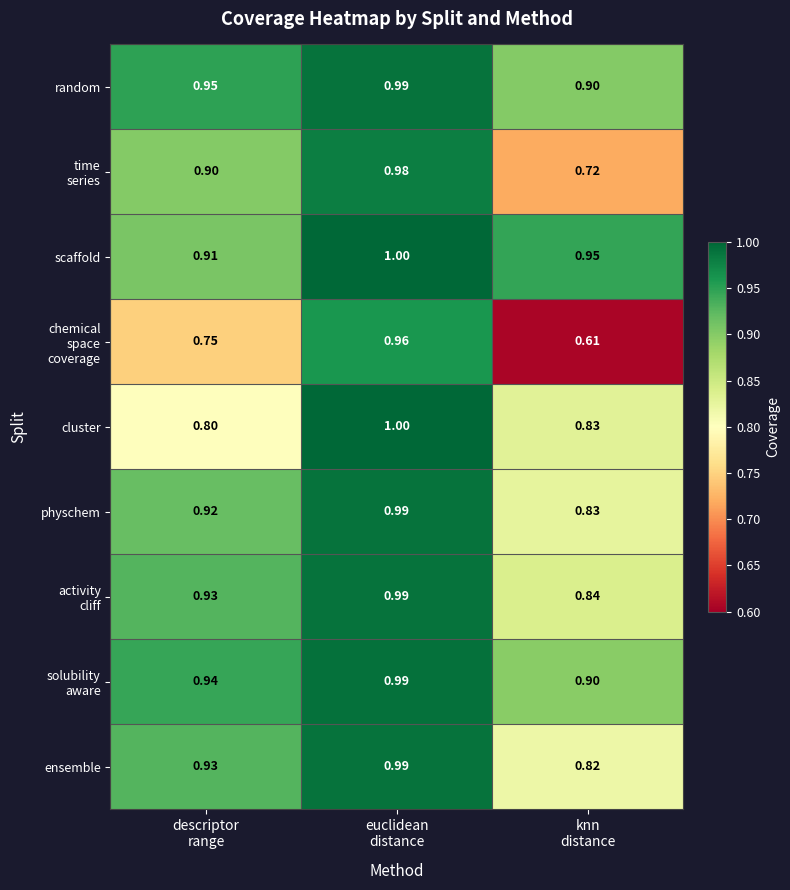

Which series has the largest total across all categories?

scaffold